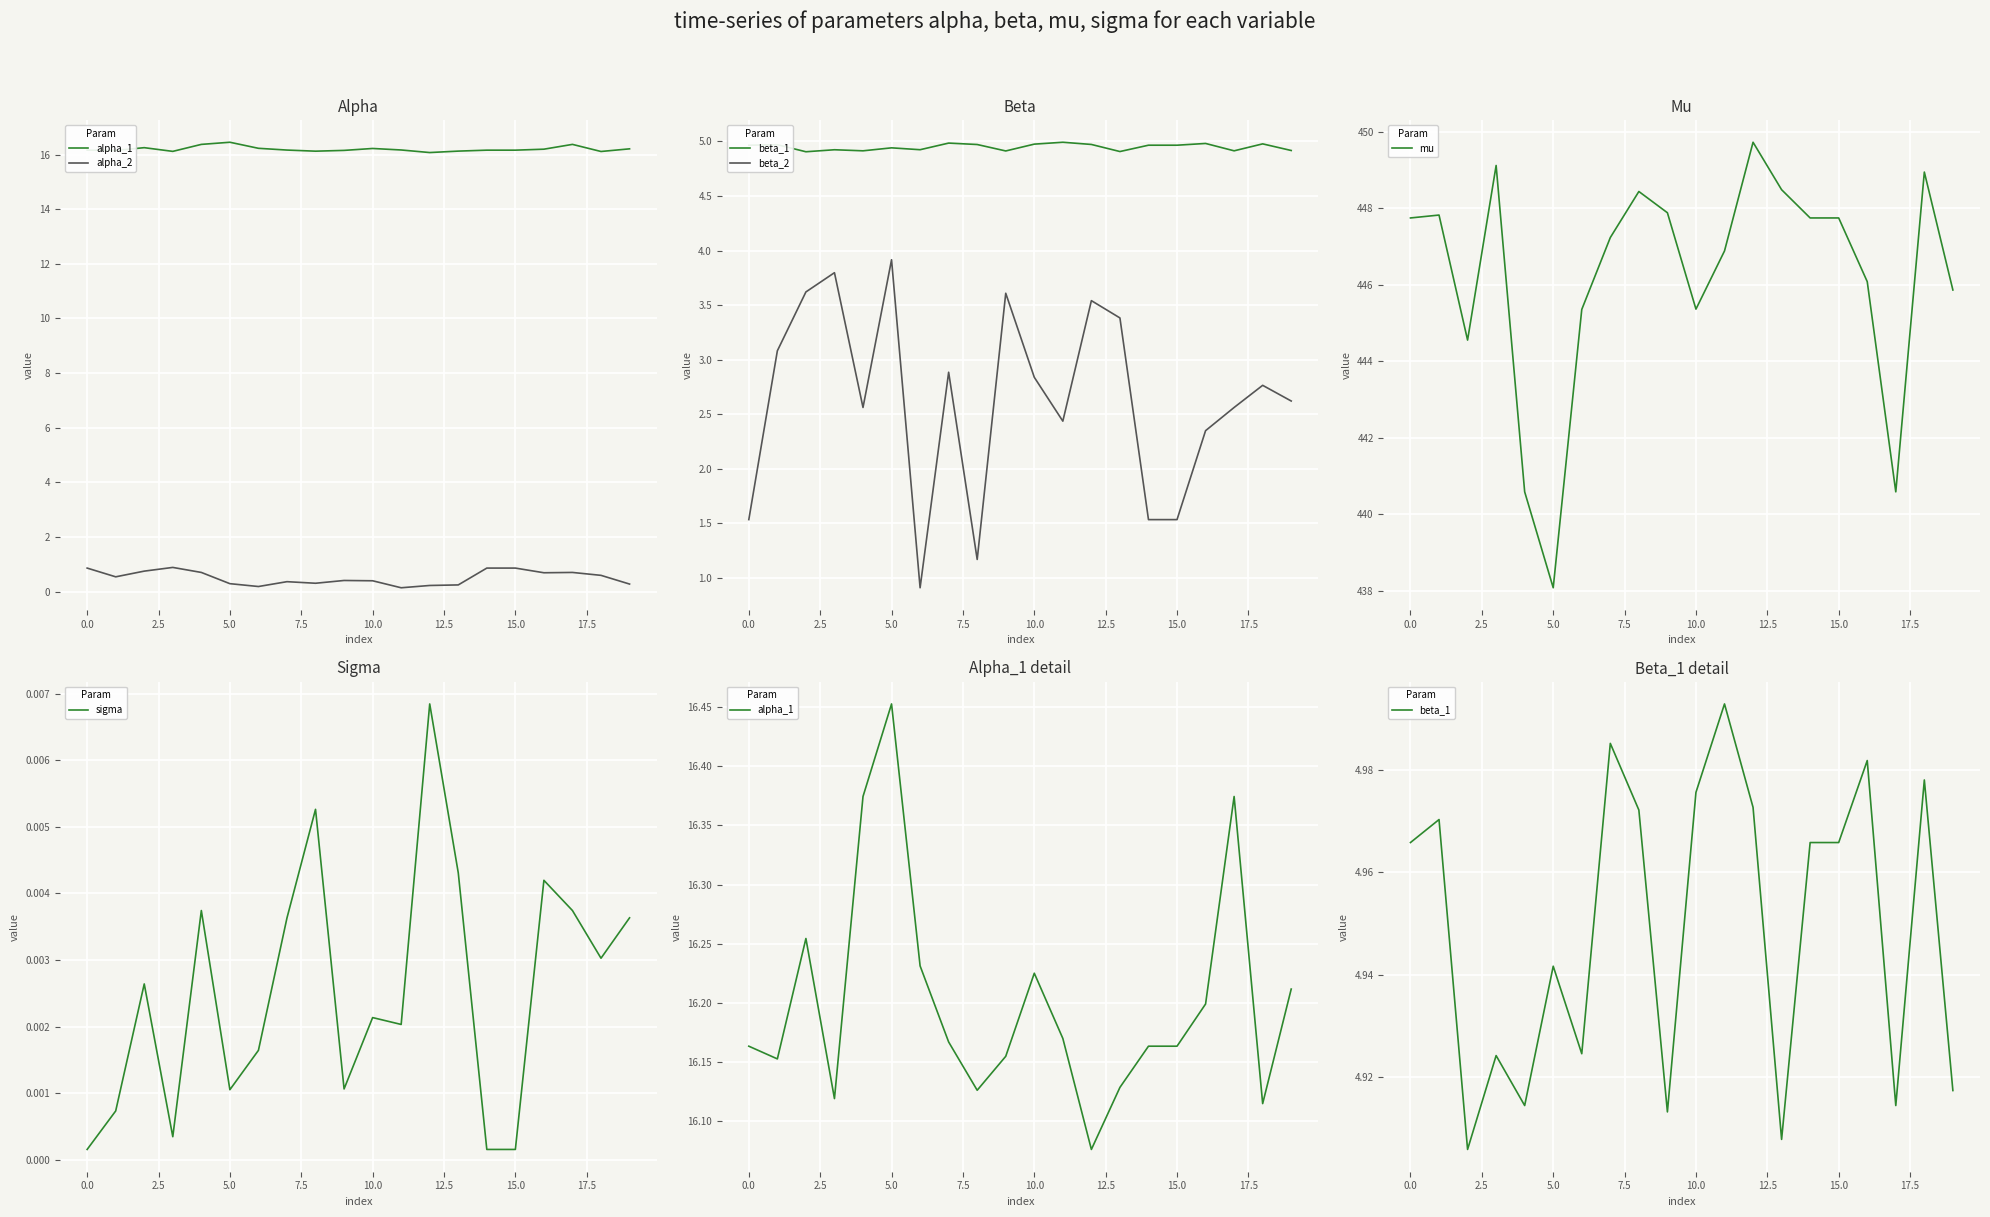

What is the label of the 2nd point from the right?

18